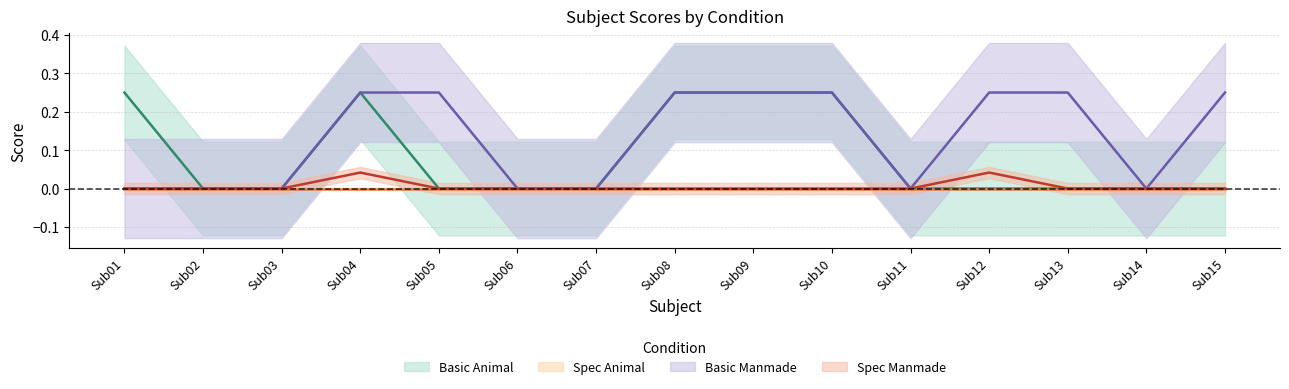

Count the number of categories in the chart.

15